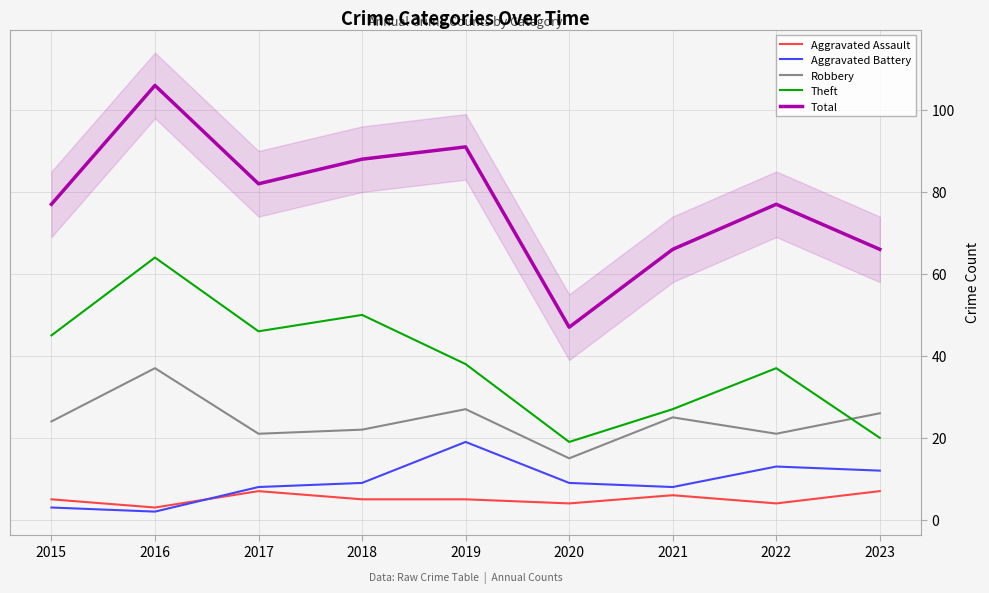

Does the chart have visible grid lines?

Yes